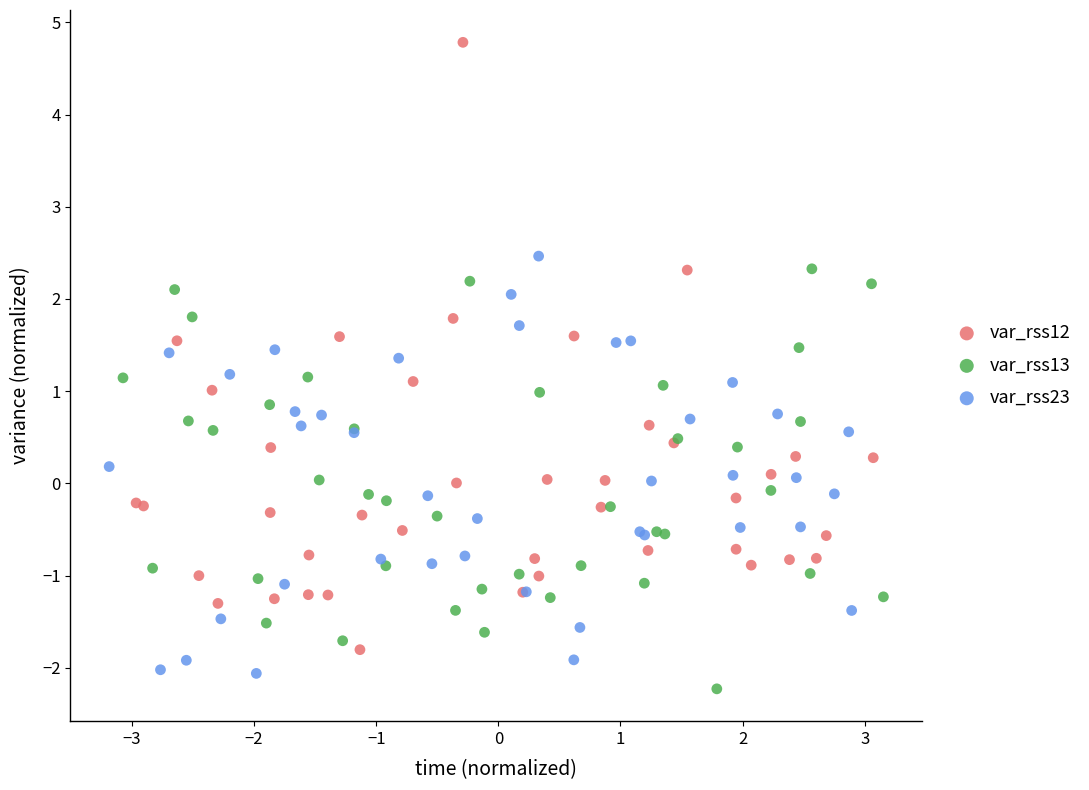

Which series contains the lowest Y value?

var_rss13